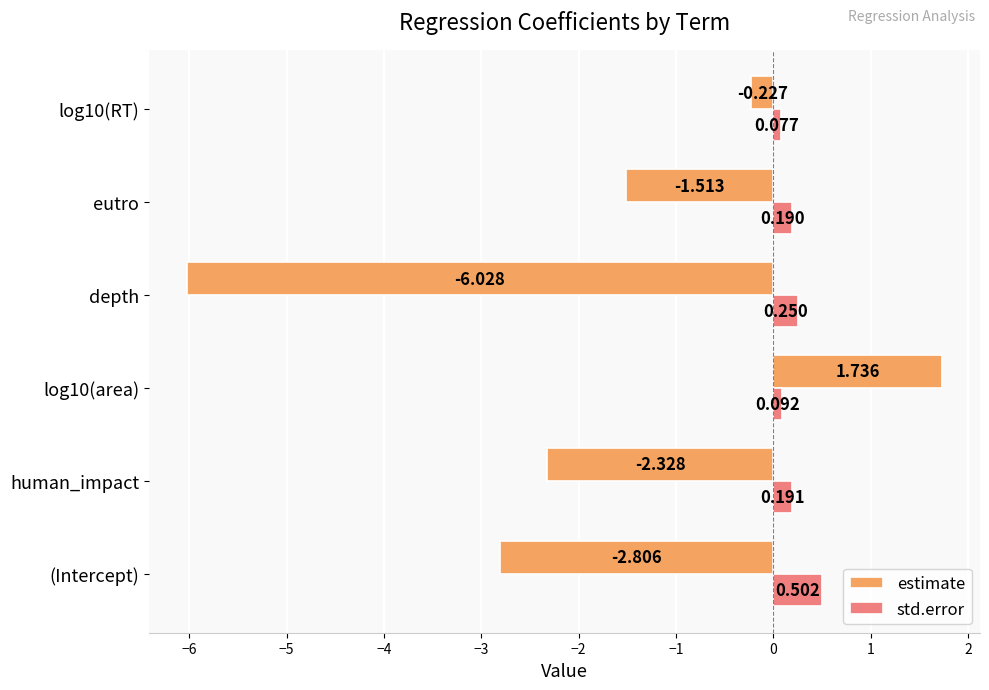

What is the difference between the maximum and minimum values in the estimate series?

7.8